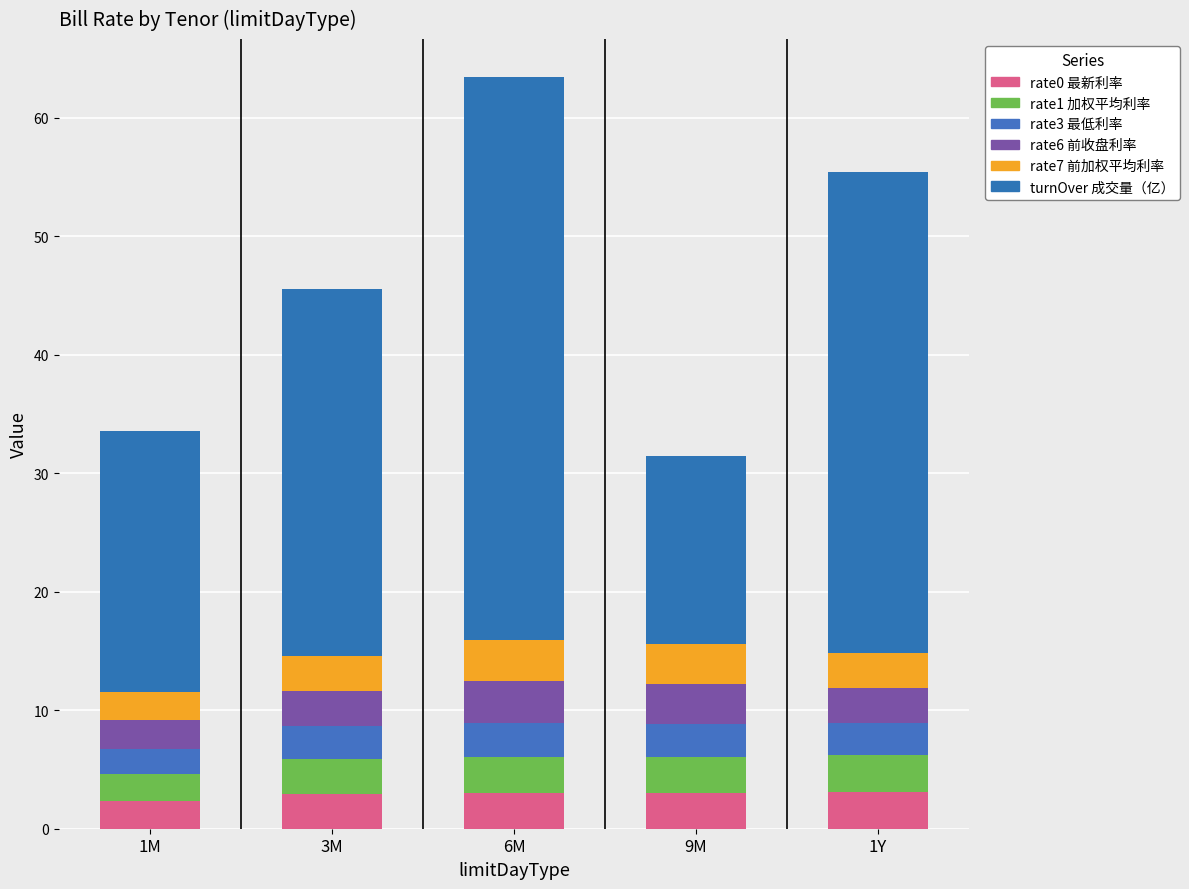

Does the chart contain any negative values?

No